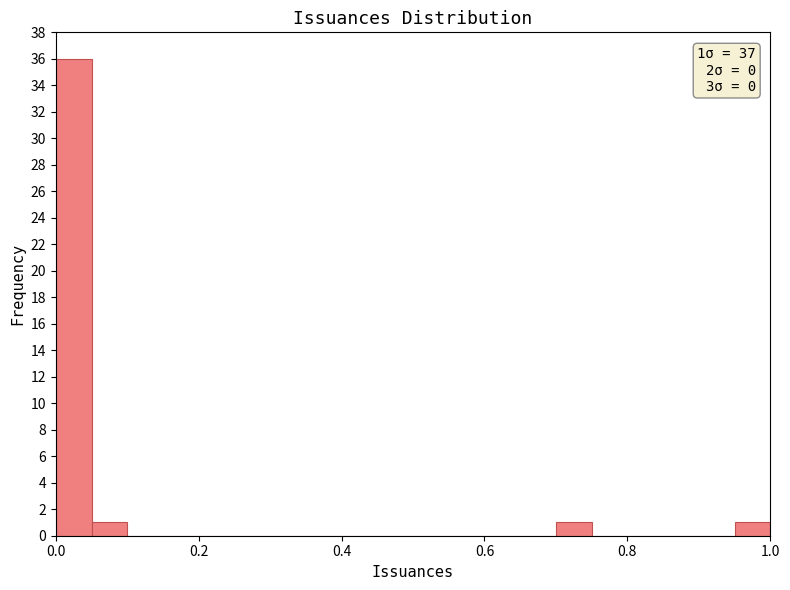

Read against the x-axis, roughly where is the centre of the tallest bar?

0.02